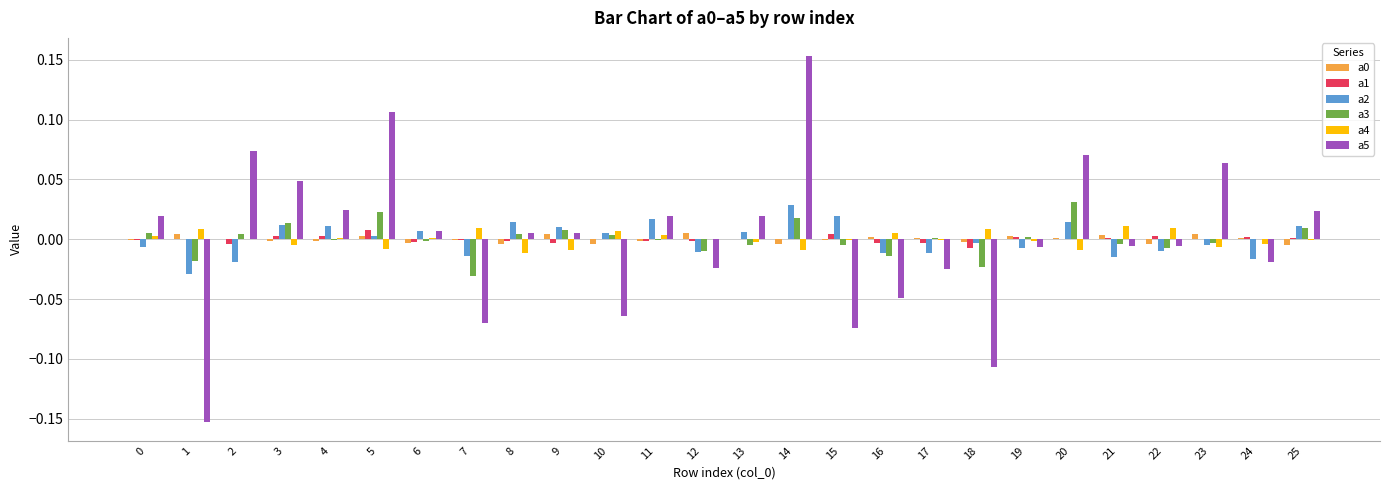

True or false: a0 has a value of 0.0 at 23.

True